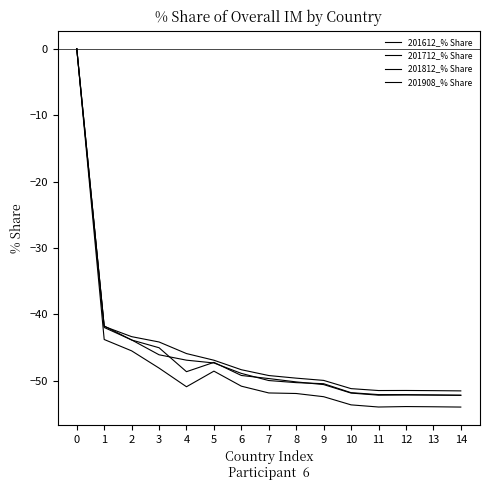

True or false: 201908_% Share has more than 2 points higher than both neighbors.

False